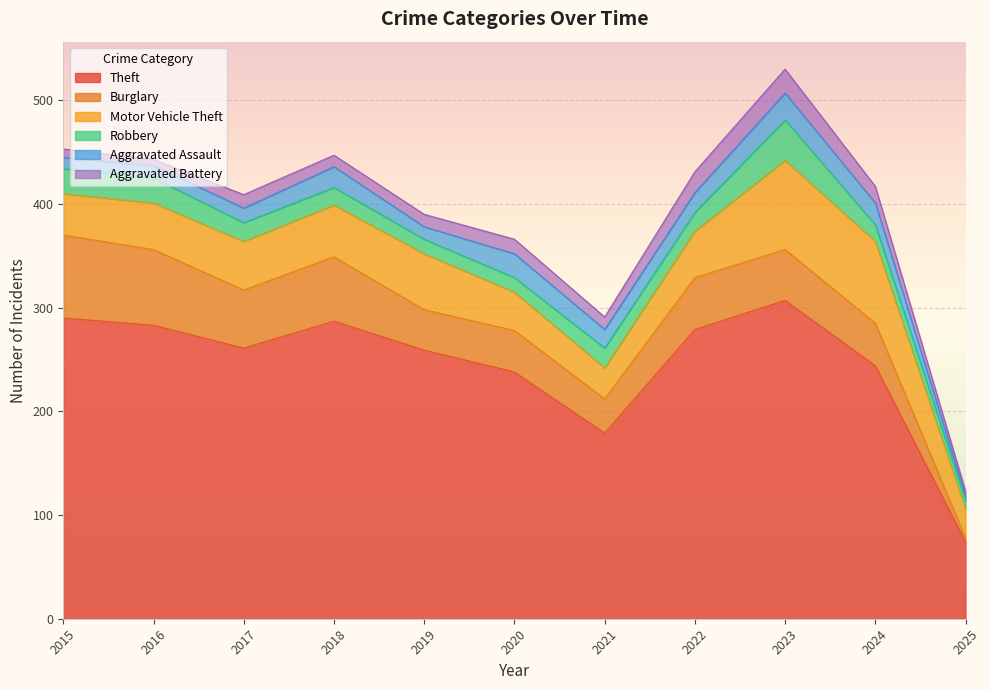

What value does the Robbery series have at 2018, to the nearest 10?

20